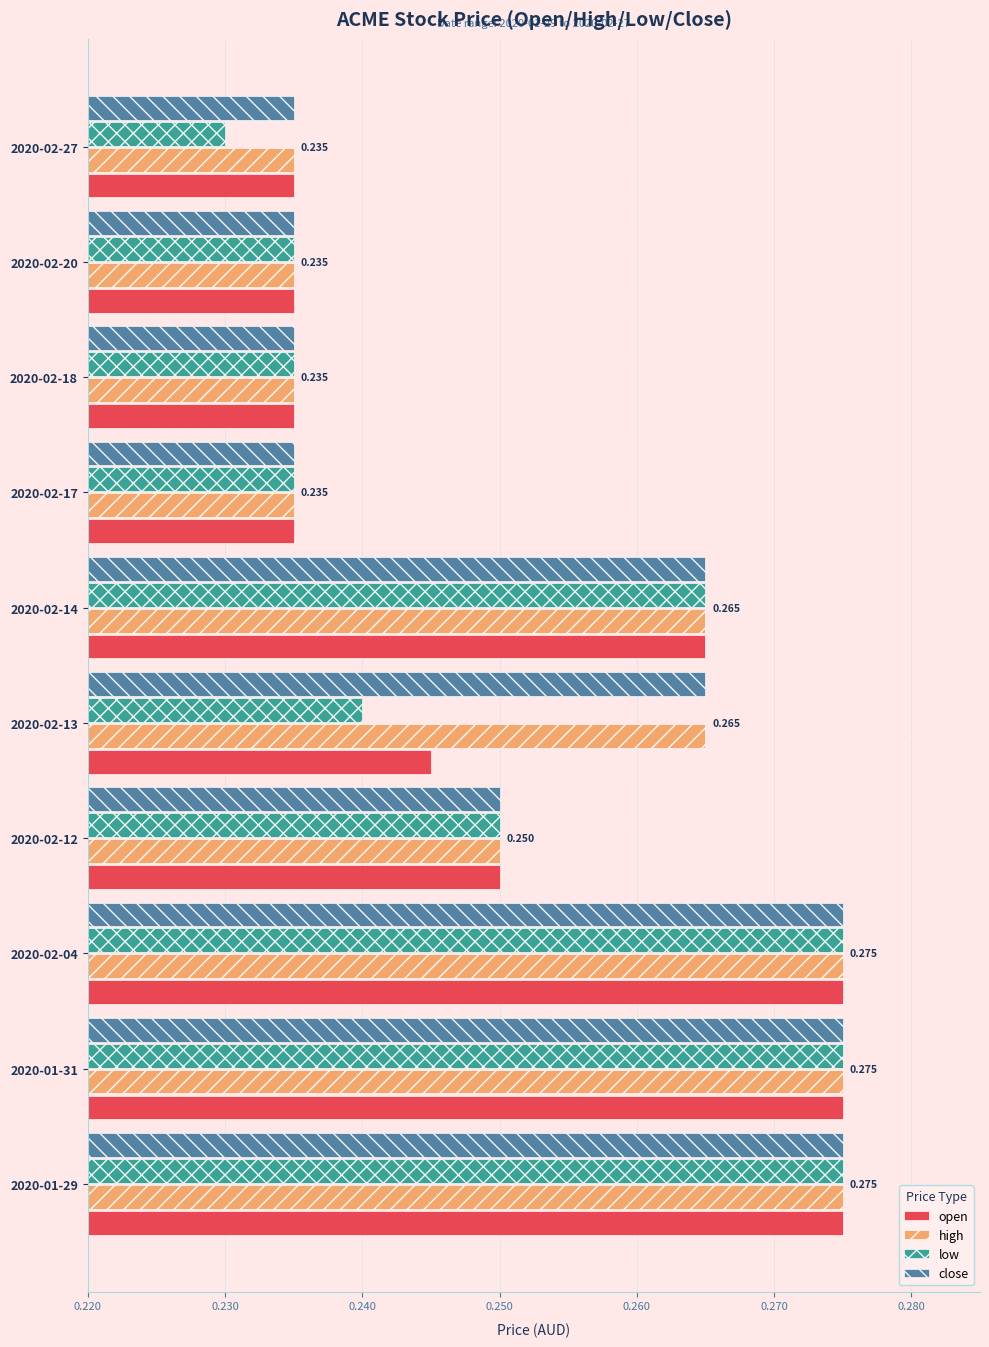

How many categories are shown in the chart?

10